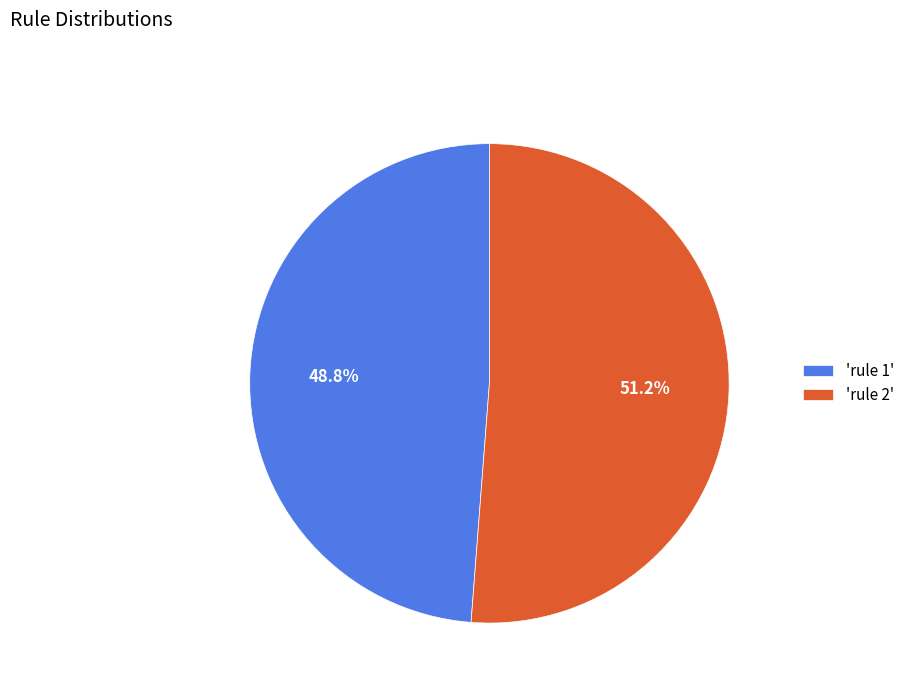

Is there any slice that represents more than half of the pie?

Yes